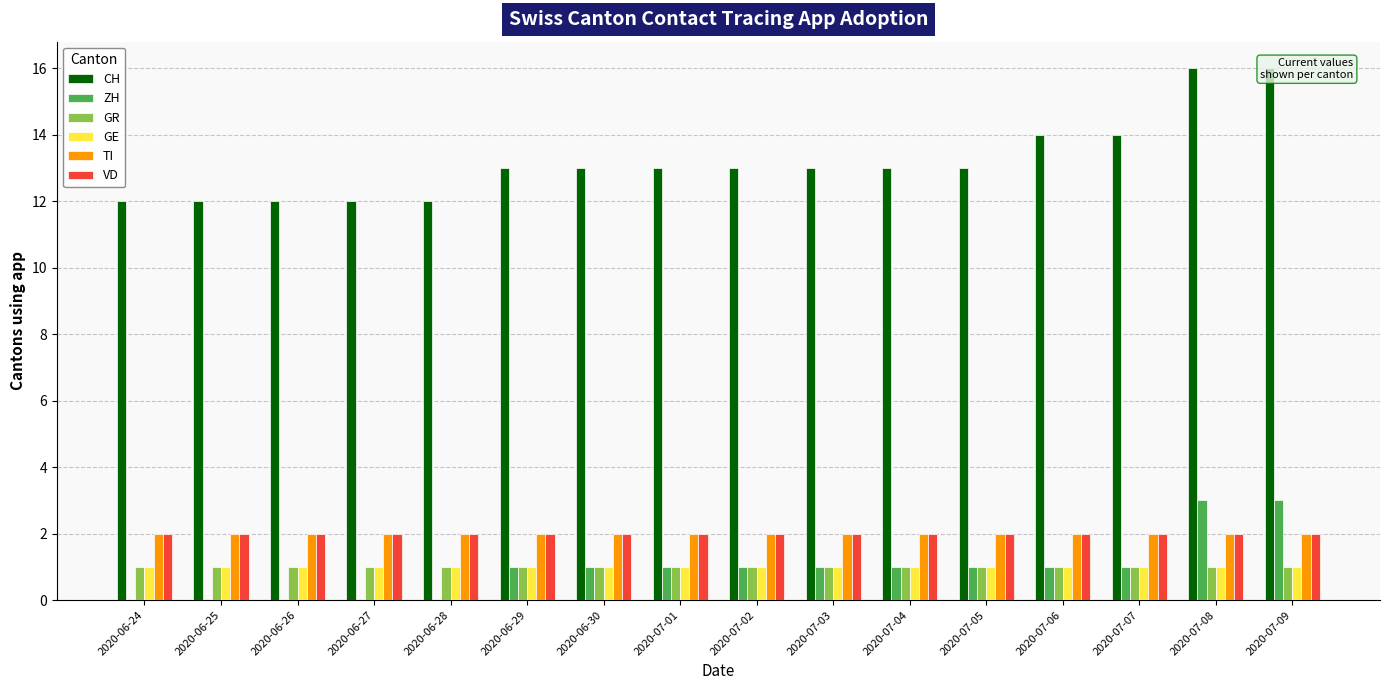

At which label is GE closest to 1?

2020-06-24